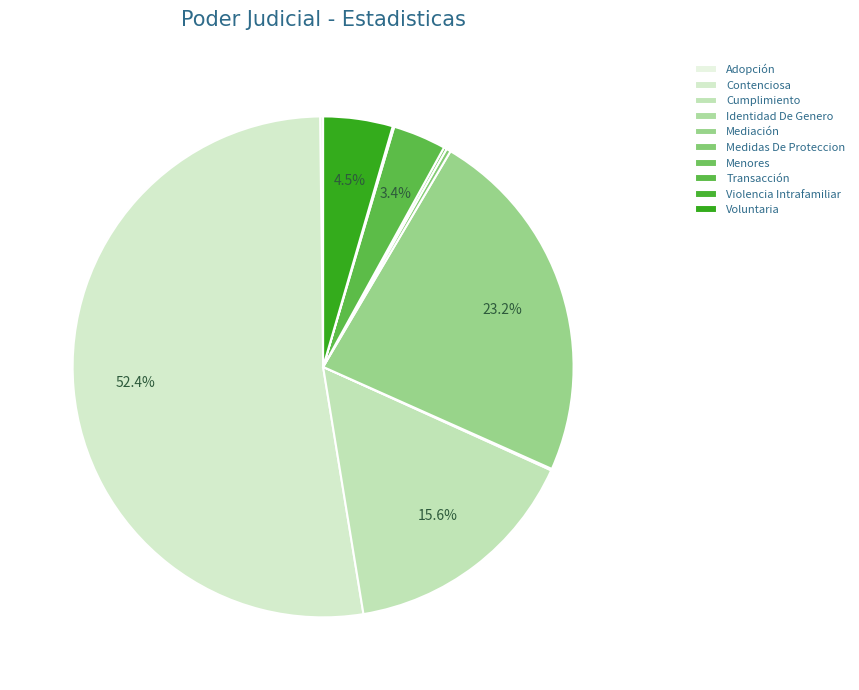

How many slices are in this pie chart?

10